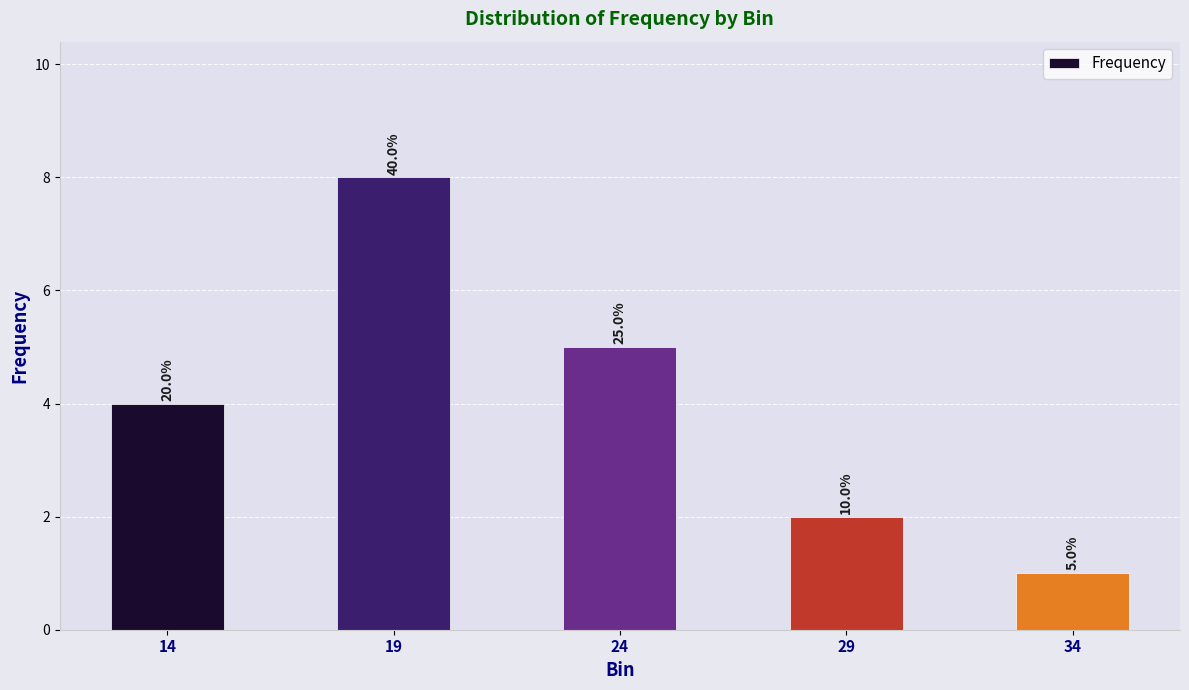

How many bars are there in total?

5